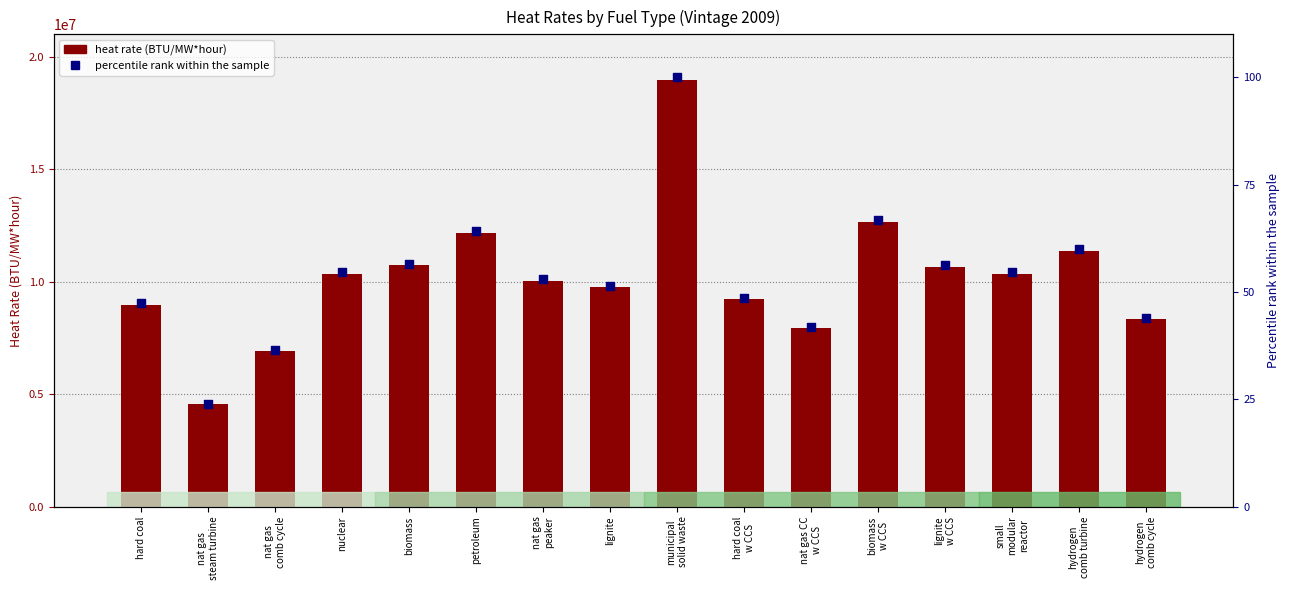

What is the total value across all series at hydrogen
comb turbine?

11373860.0